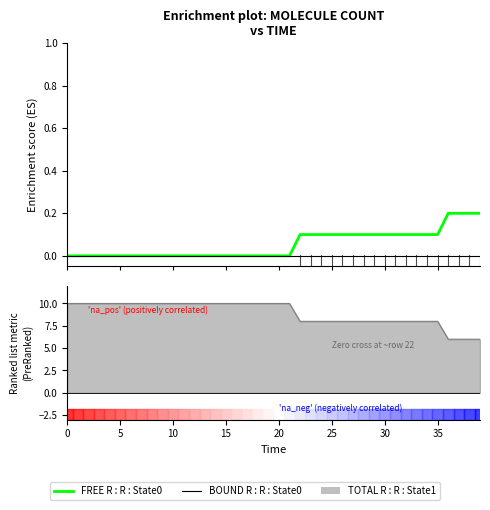

What is the sum of all values?

2.2